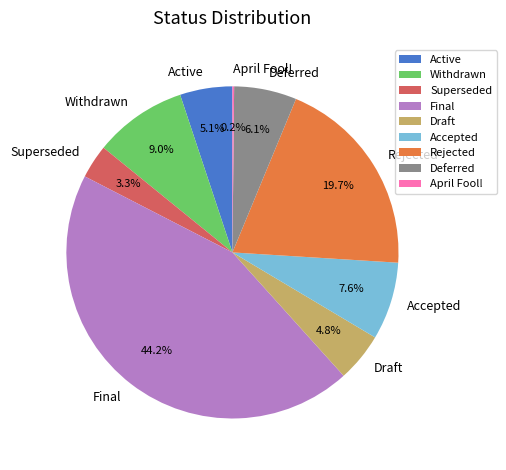

To the nearest percent, what portion does Final represent?

44%